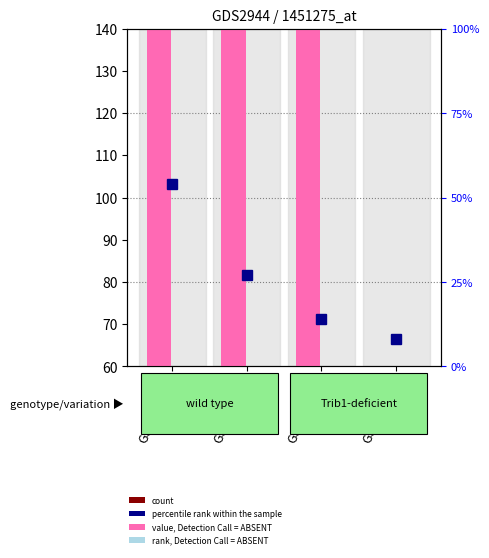

What is the value of the rank, Detection Call = ABSENT bar at the 1st from the left?

1.0